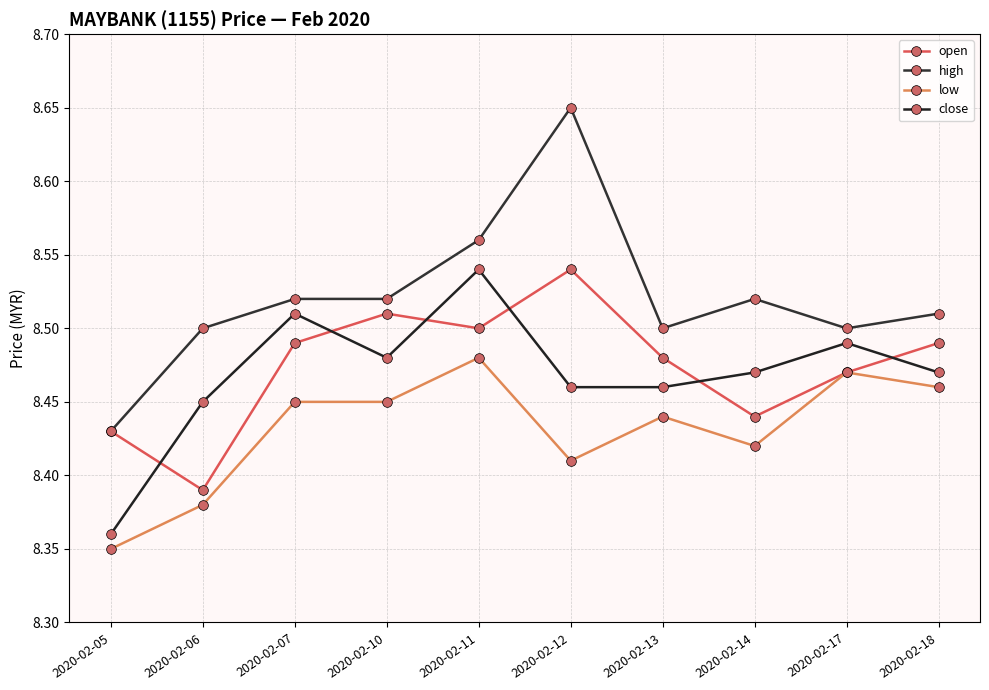

Does the chart have visible grid lines?

Yes